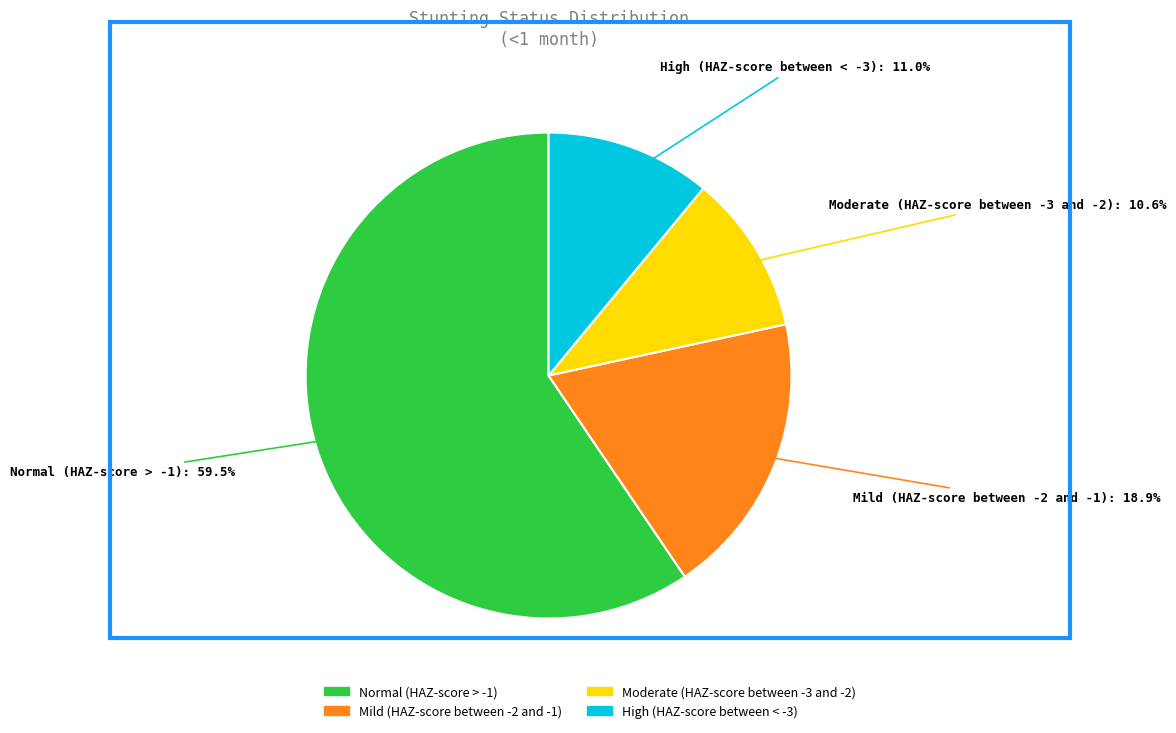

How many slices are in this pie chart?

4